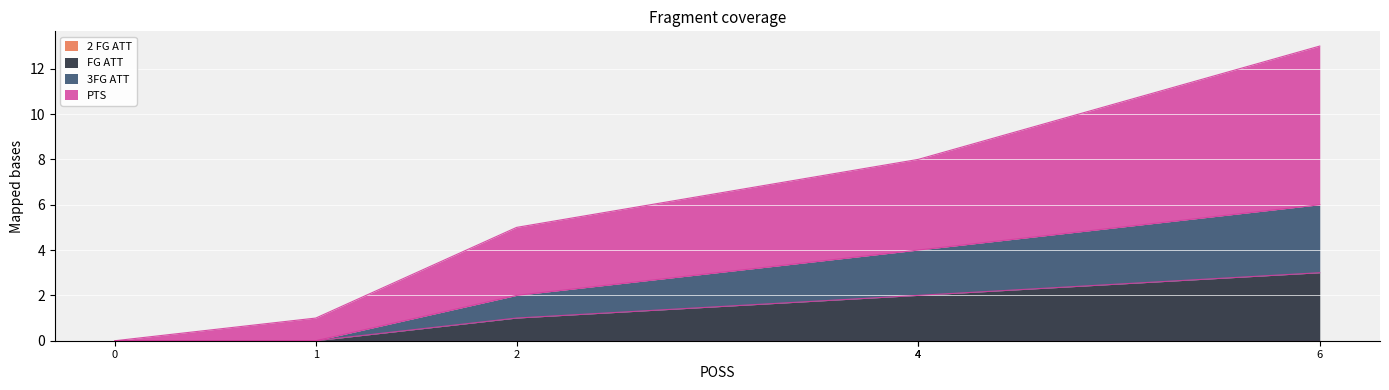

How many data points in PTS are less than 4?

3